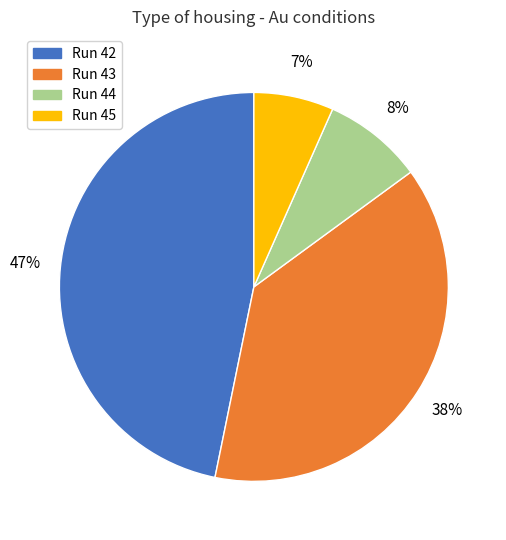

To the nearest percent, what is the difference between the largest and smallest slice percentages?

40%